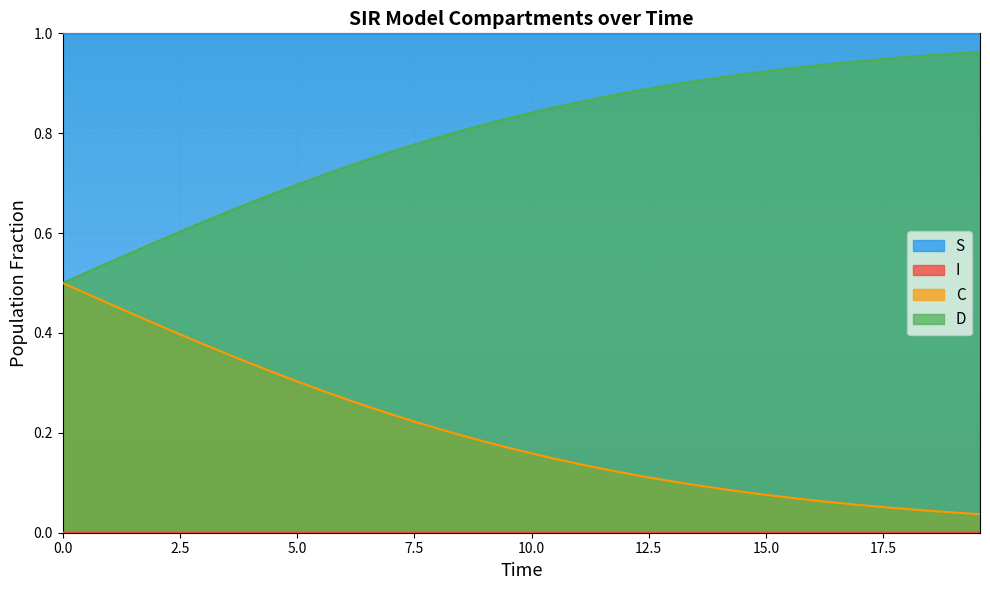

How many I values are between 0 and 1?

40